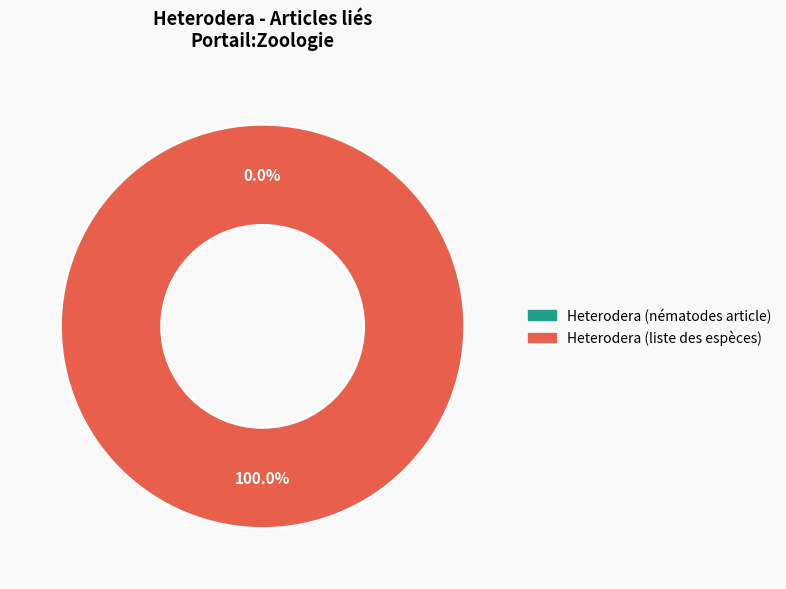

The Heterodera (liste des espèces) slice represents 100% of the pie. True or false?

True